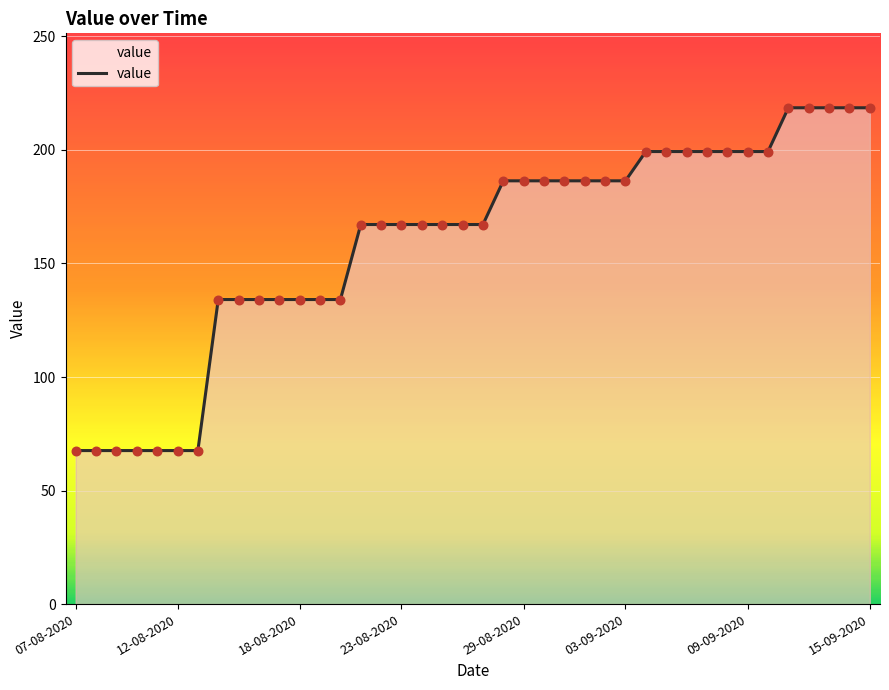

What is the difference between the maximum and minimum values?

151.0